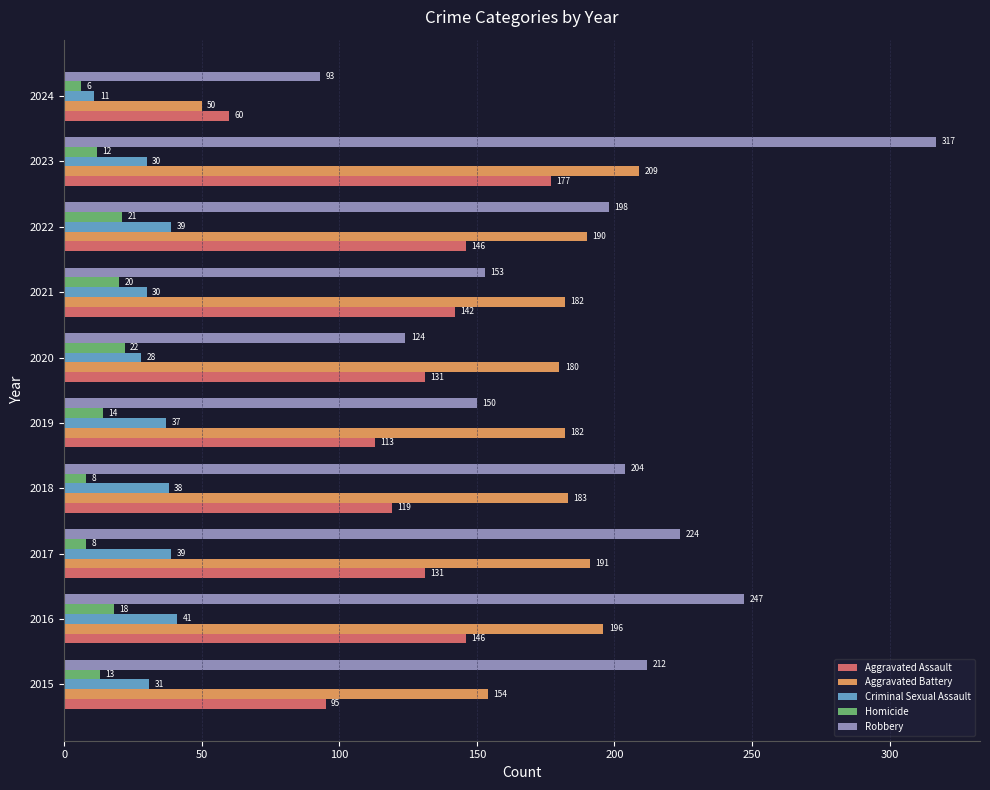

True or false: Homicide has a value of 20 at 2021.

True